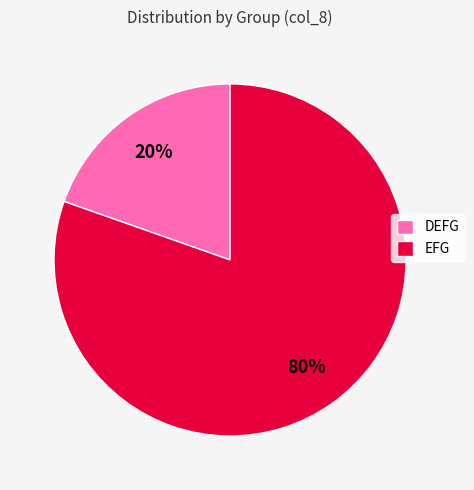

Rank the categories by value from lowest to highest.

DEFG, EFG